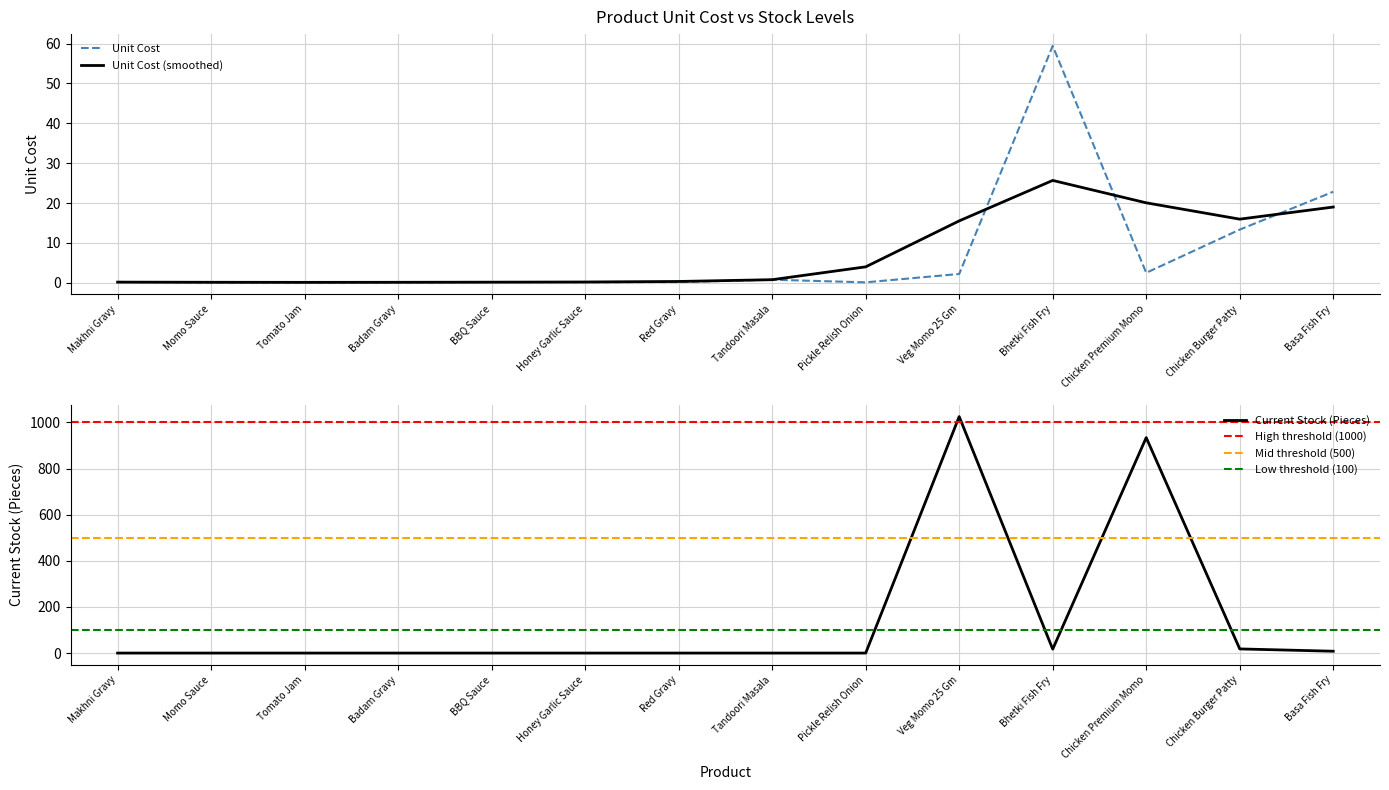

What is the value of the unit_cost point at the 4th from the left?

0.1